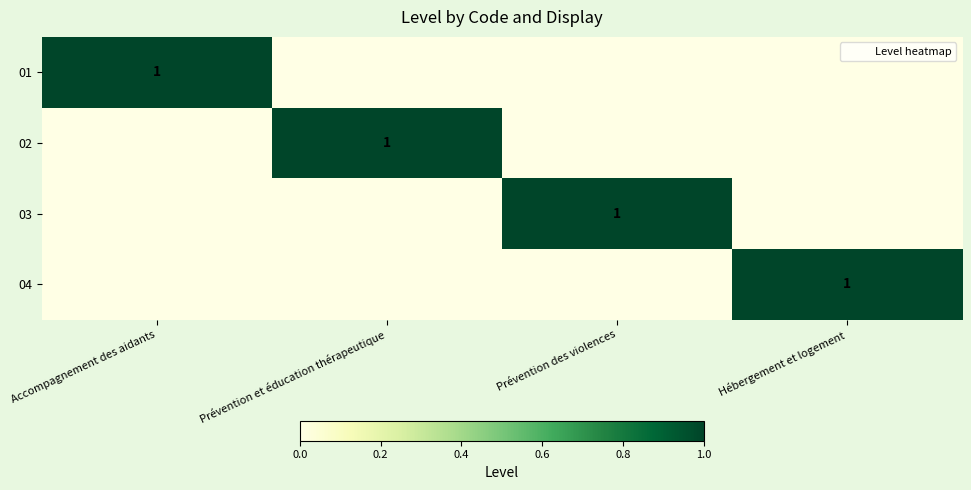

The 04 series shows 1 at Hébergement et logement. True or false?

True